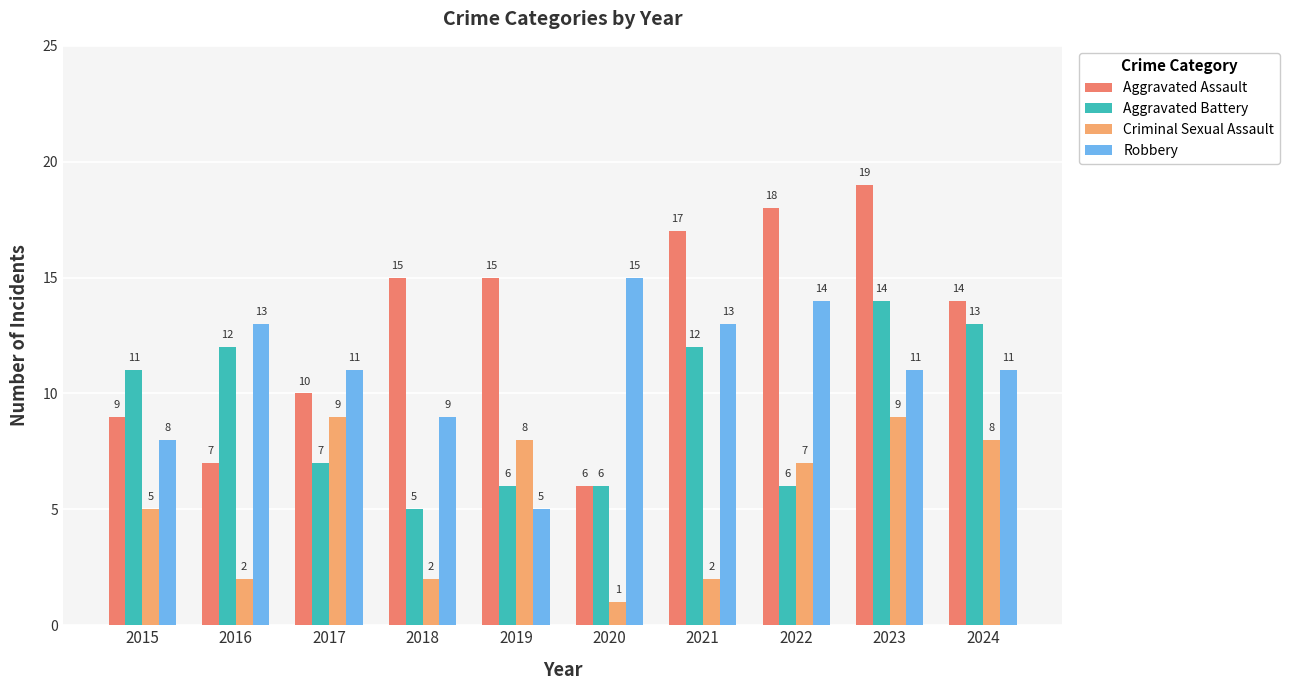

What is the smallest value displayed?

1